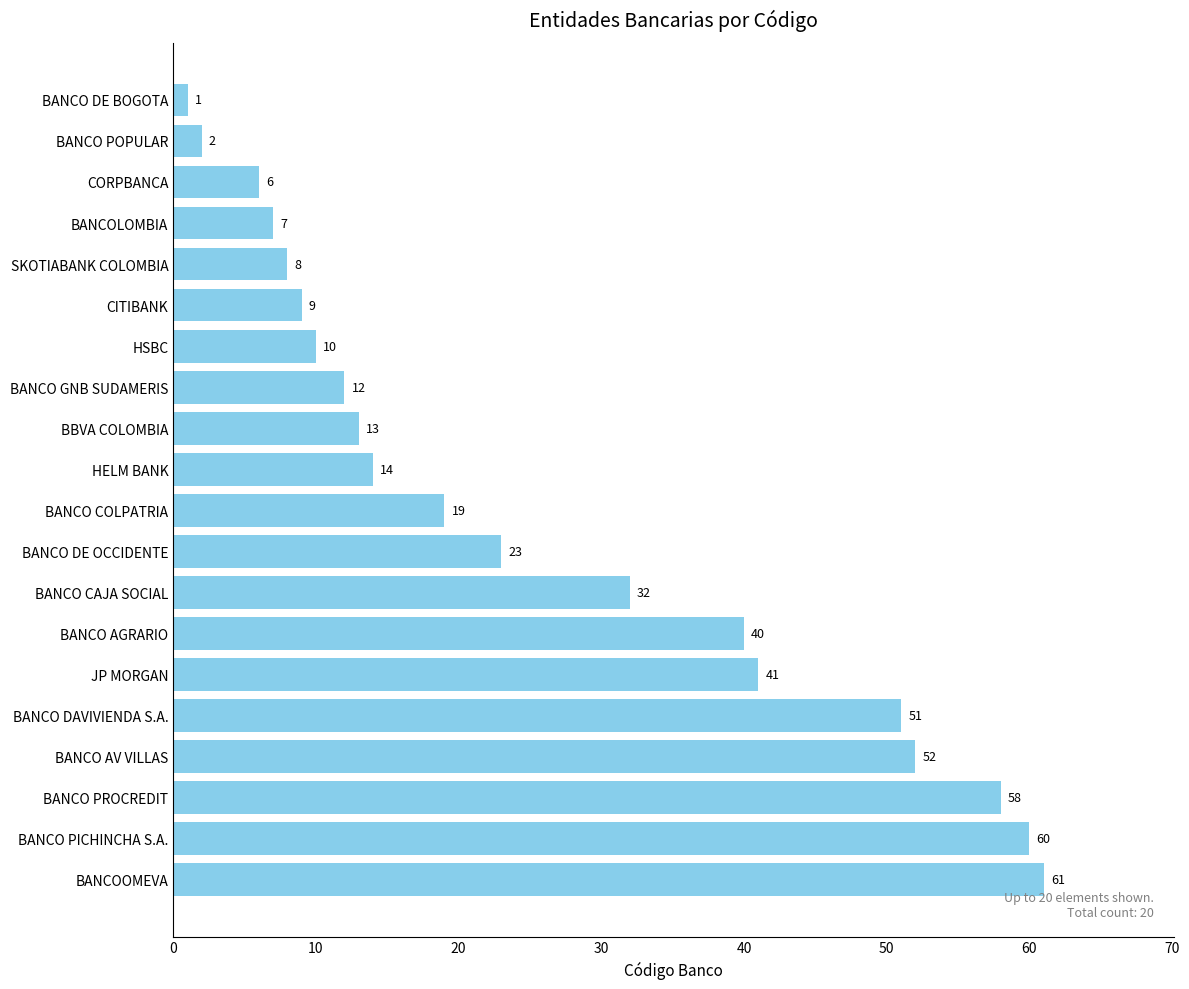

The value at BANCO GNB SUDAMERIS is 12. True or false?

True